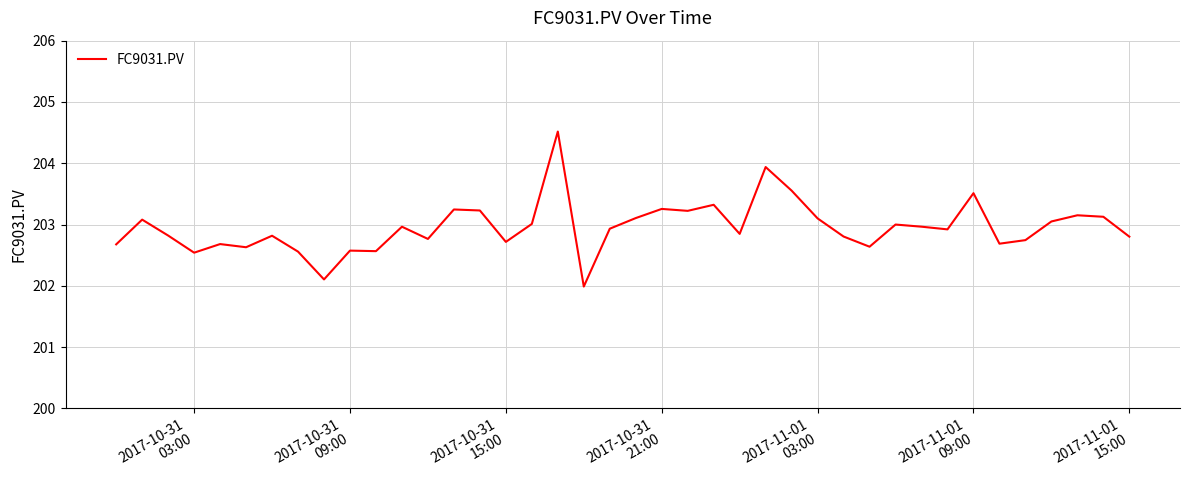

What is the difference between the maximum and minimum values?

2.5